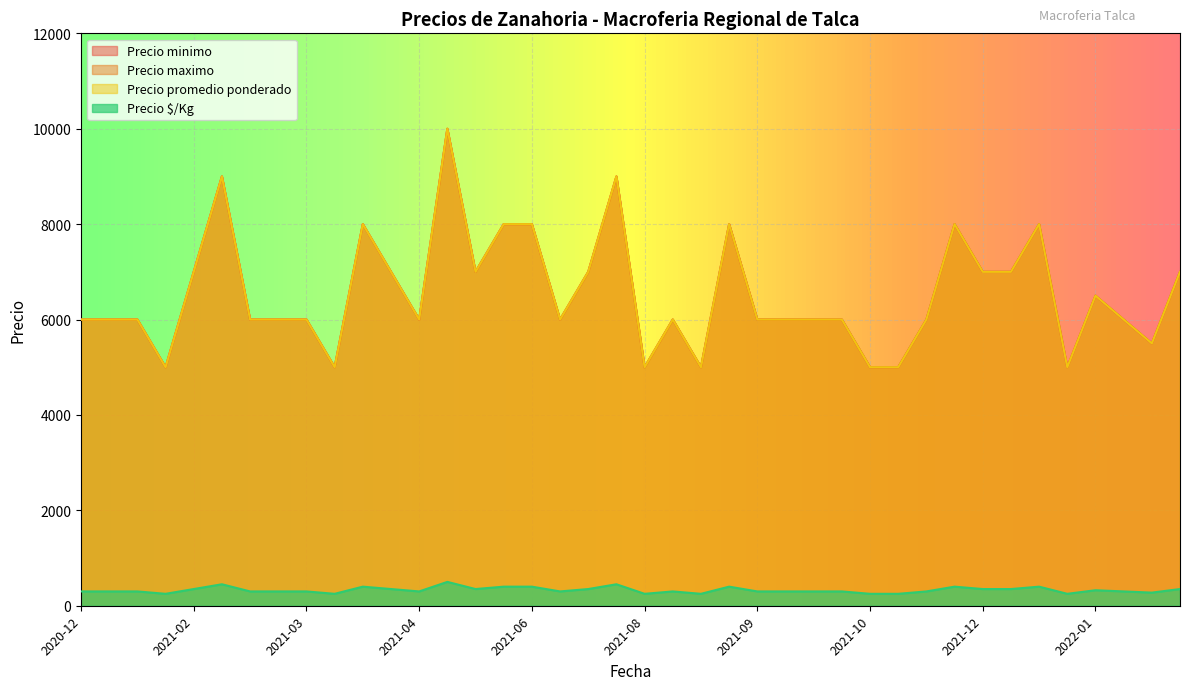

The value of Precio minimo at 2021-09 is 6000. True or false?

True